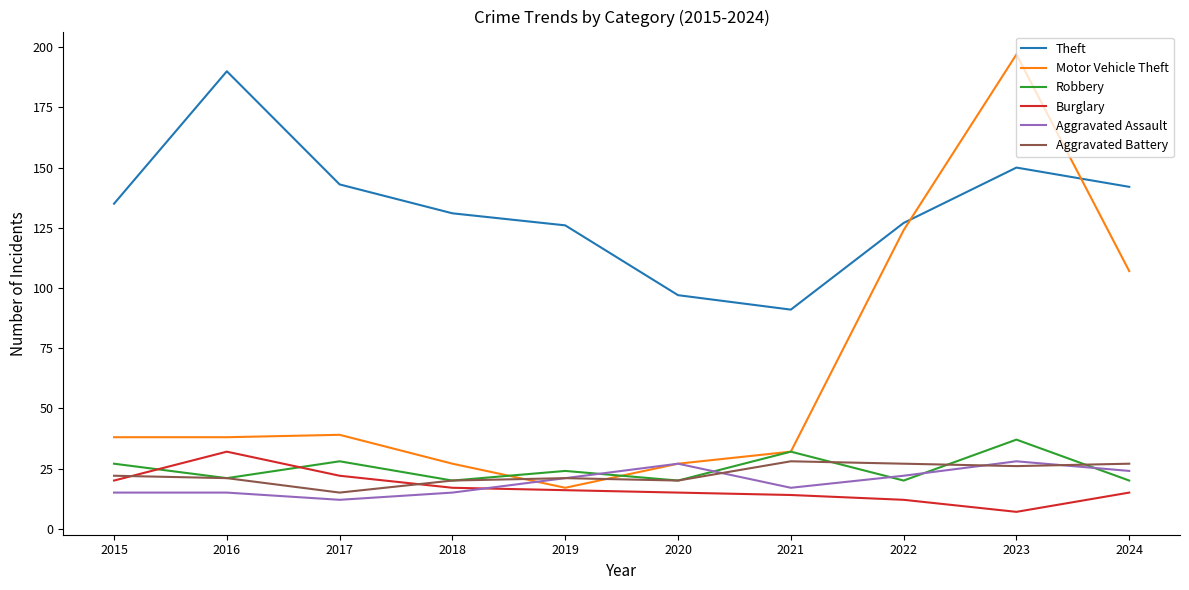

True or false: Theft and Burglary cross at least once.

False